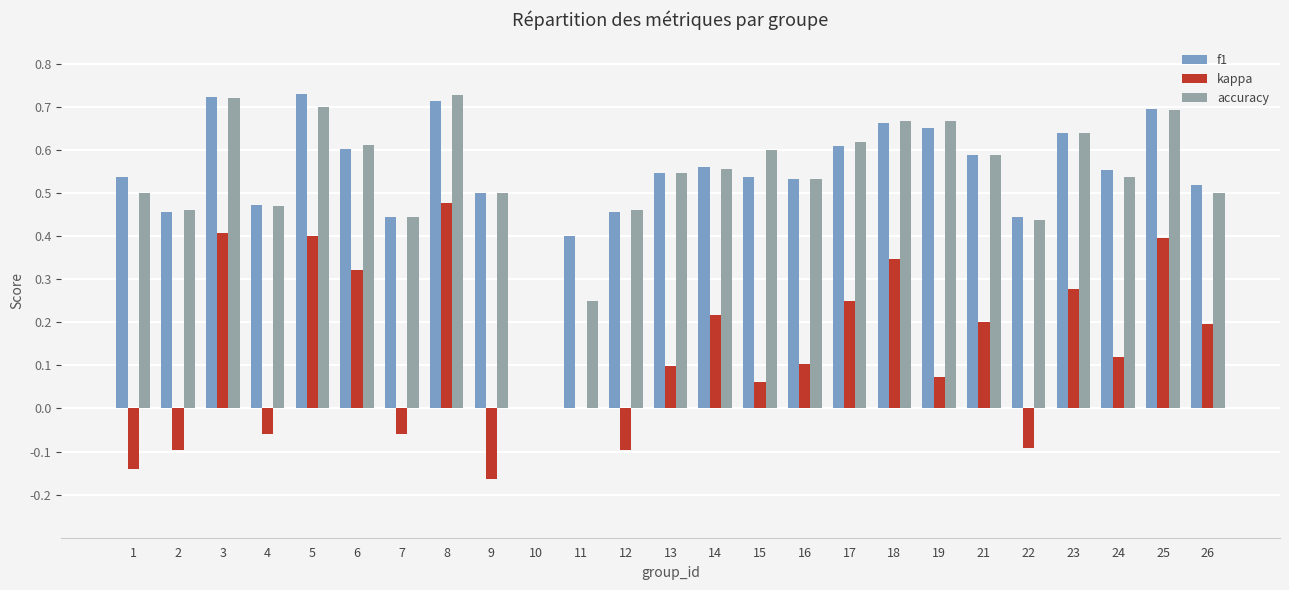

Between 7 and 26, which series saw the biggest shift?

kappa